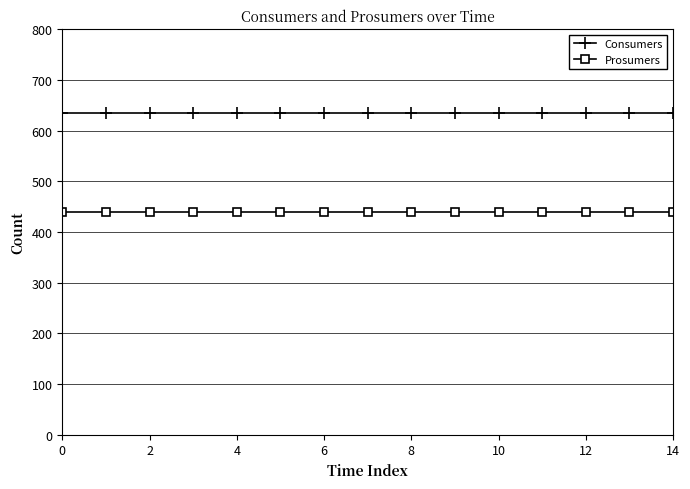

What is the sum of all Consumers values?

9525